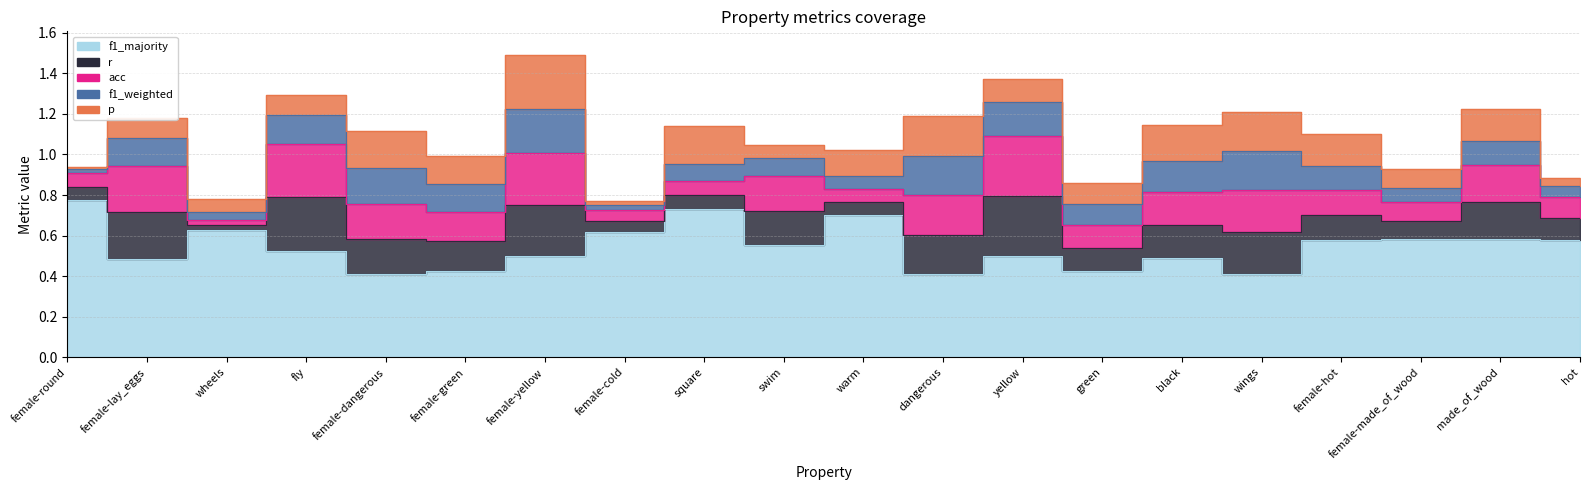

List the labels in order of acc value, smallest first.

wheels, female-cold, warm, female-round, square, female-made_of_wood, hot, green, female-hot, female-green, black, swim, female-dangerous, made_of_wood, dangerous, wings, female-lay_eggs, female-yellow, fly, yellow